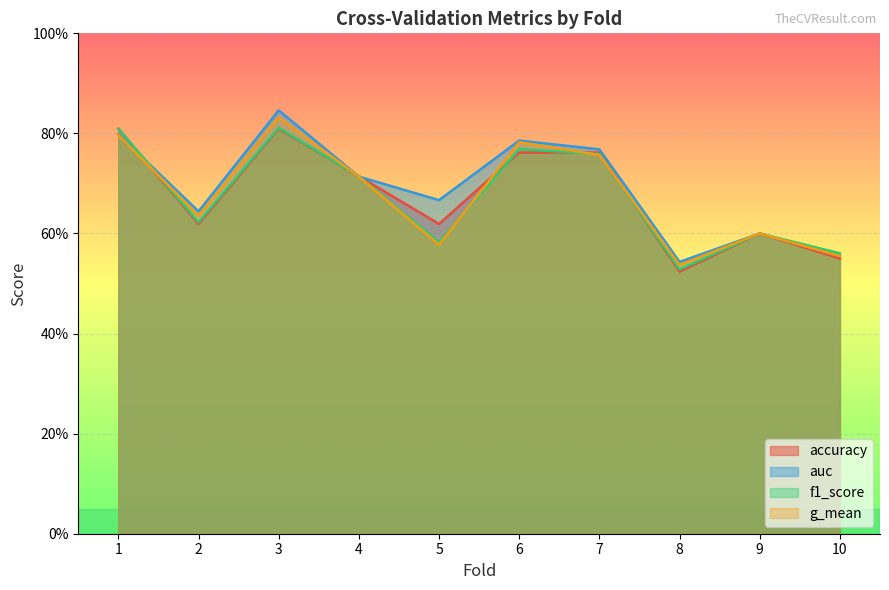

Read the auc value at 1.

0.8